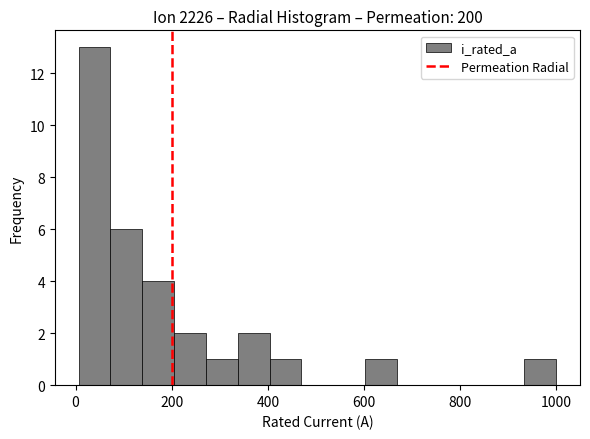

Around what value on the x-axis is the tallest bar? Give the approximate position of its centre, as read against the axis.

40